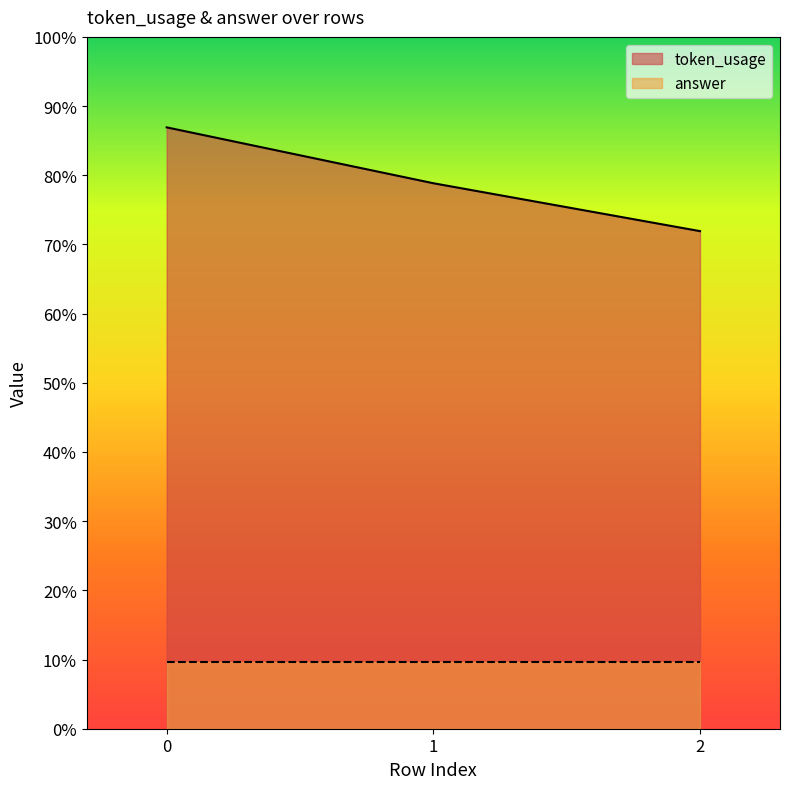

Does the chart display data point markers on the line(s)?

No